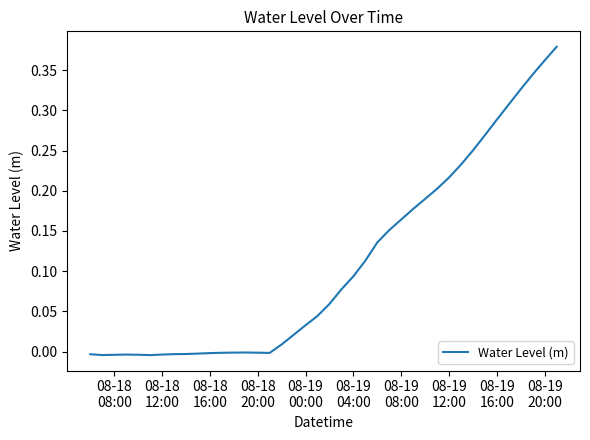

How many lines are shown in the chart?

1